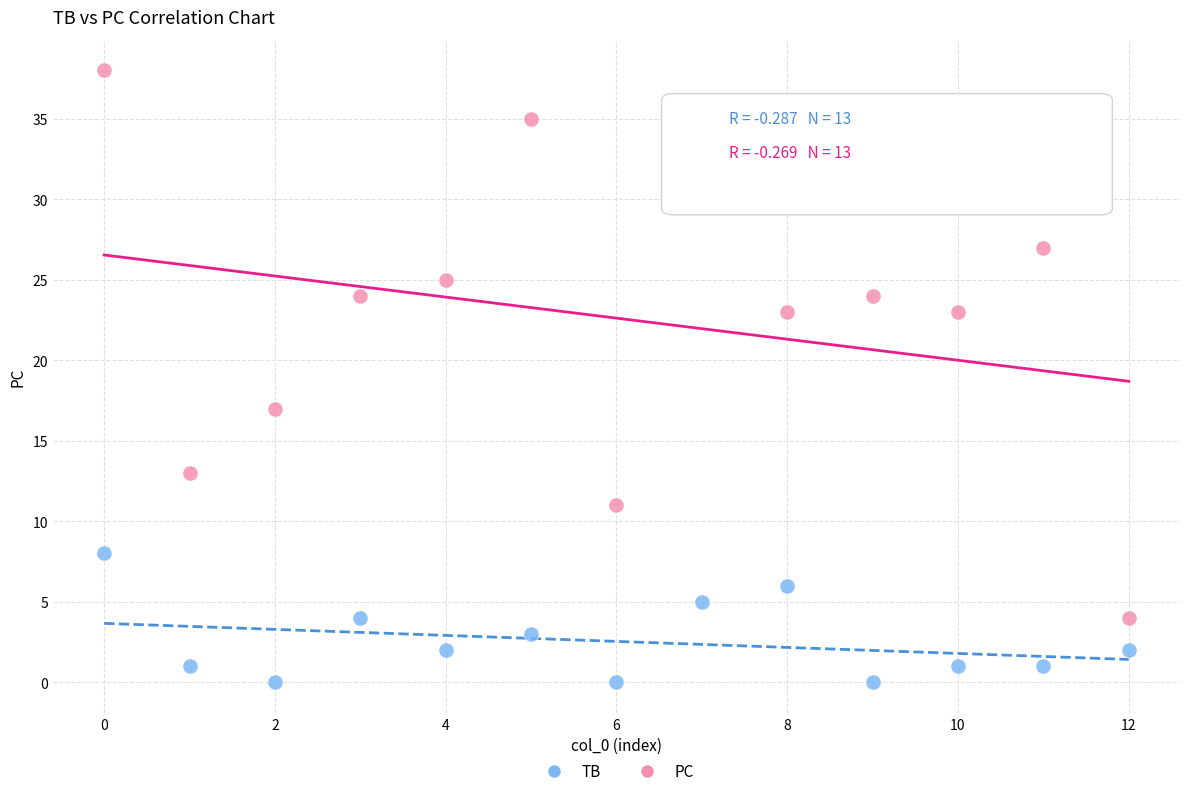

Which series has the widest spread of Y values?

PC